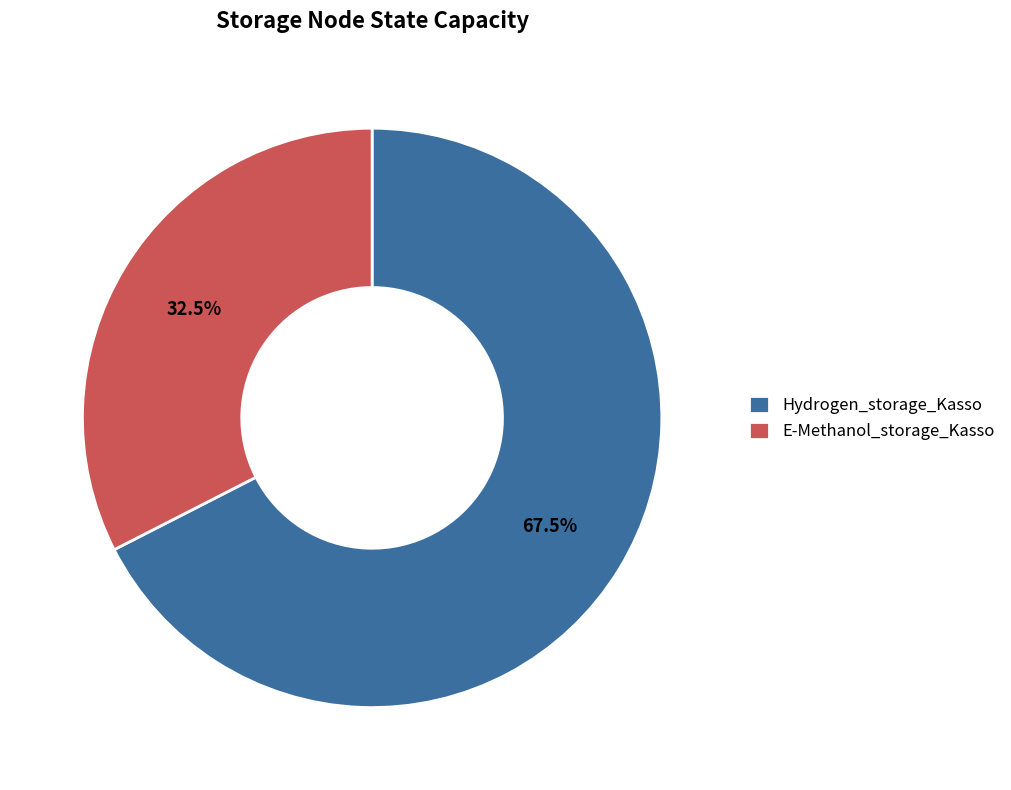

To the nearest percent, what is the combined percentage of Hydrogen_storage_Kasso and E-Methanol_storage_Kasso?

100%